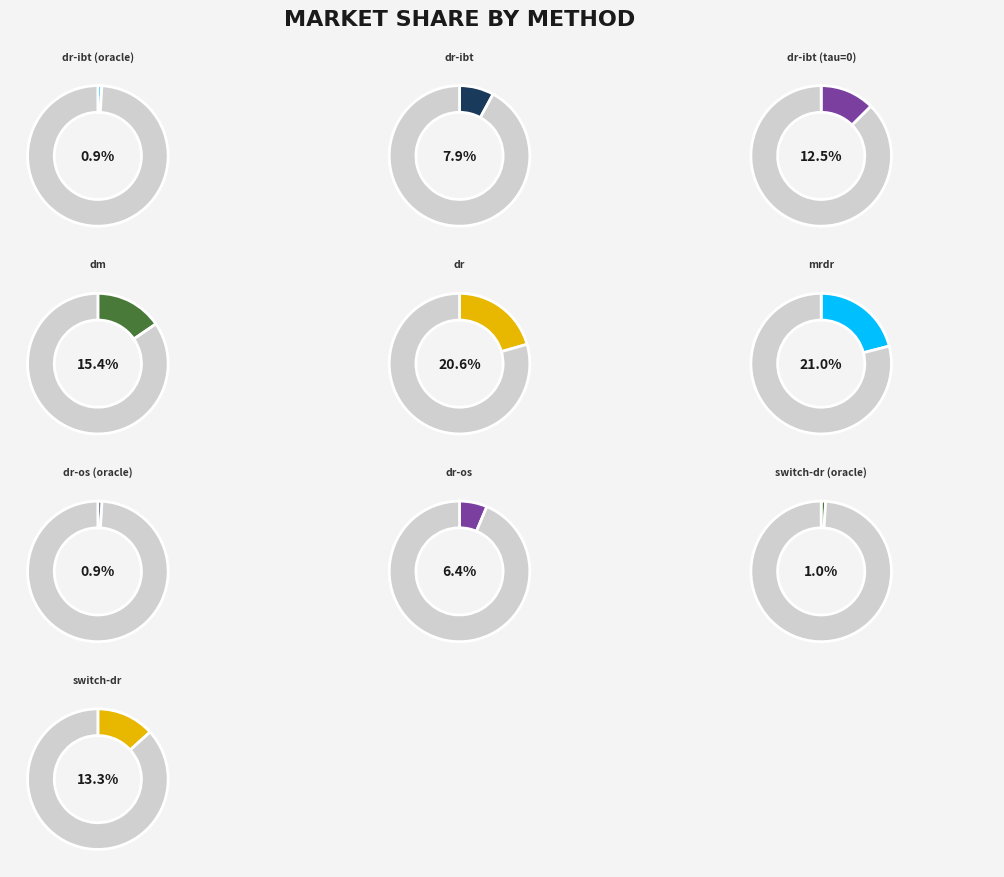

To the nearest percent, what is the average slice percentage?

10%